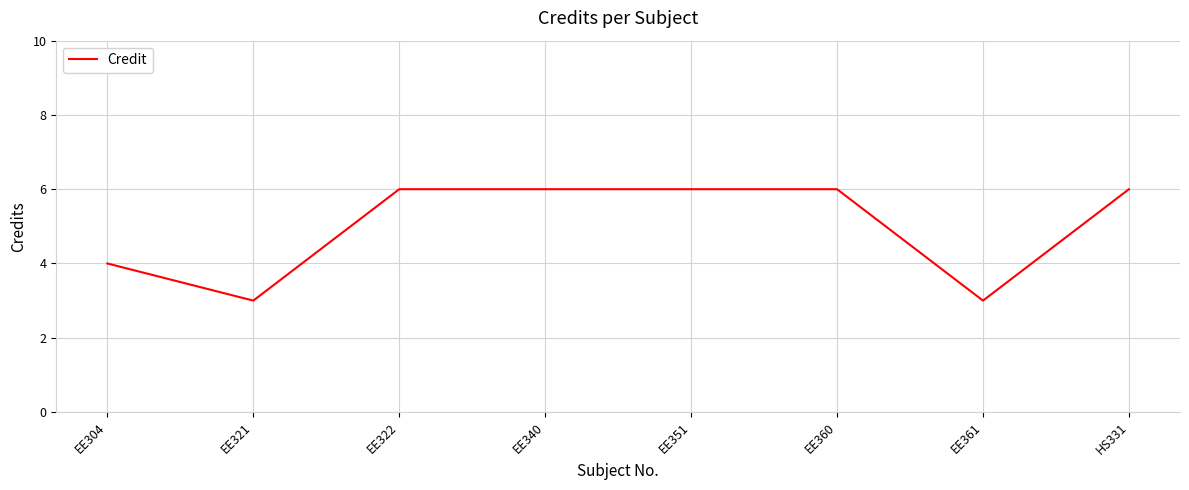

What is the difference between the second highest and minimum values?

3